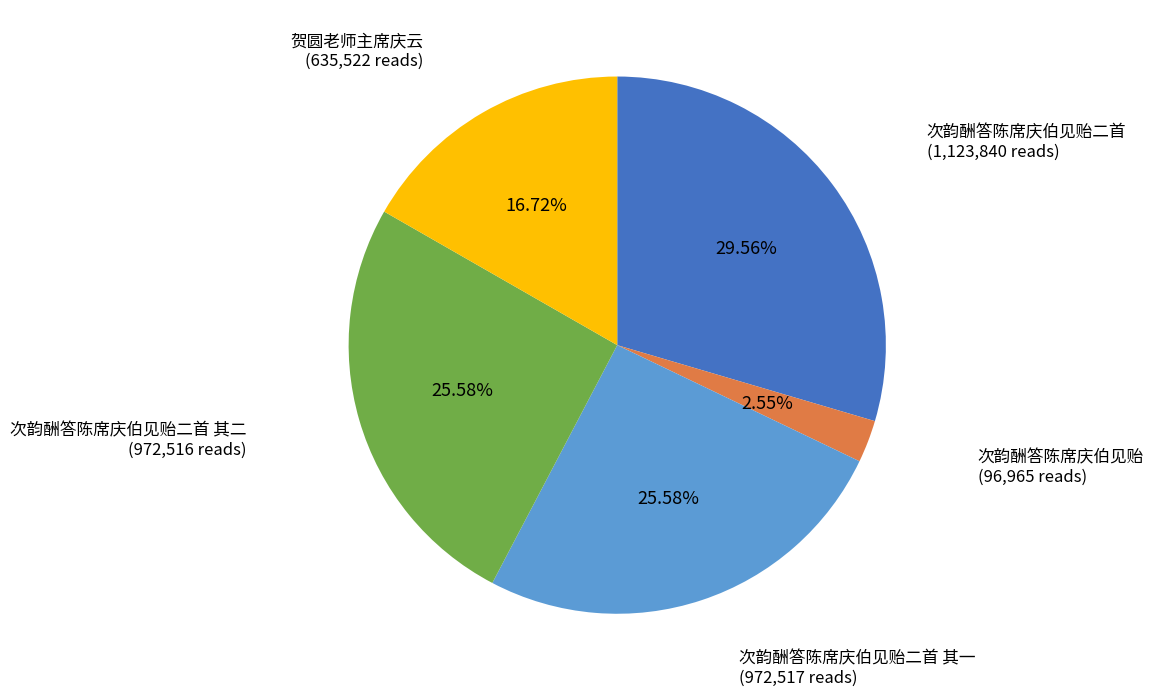

What percentage is the 次韵酬答陈席庆伯见贻二首 slice, to the nearest percent?

30%